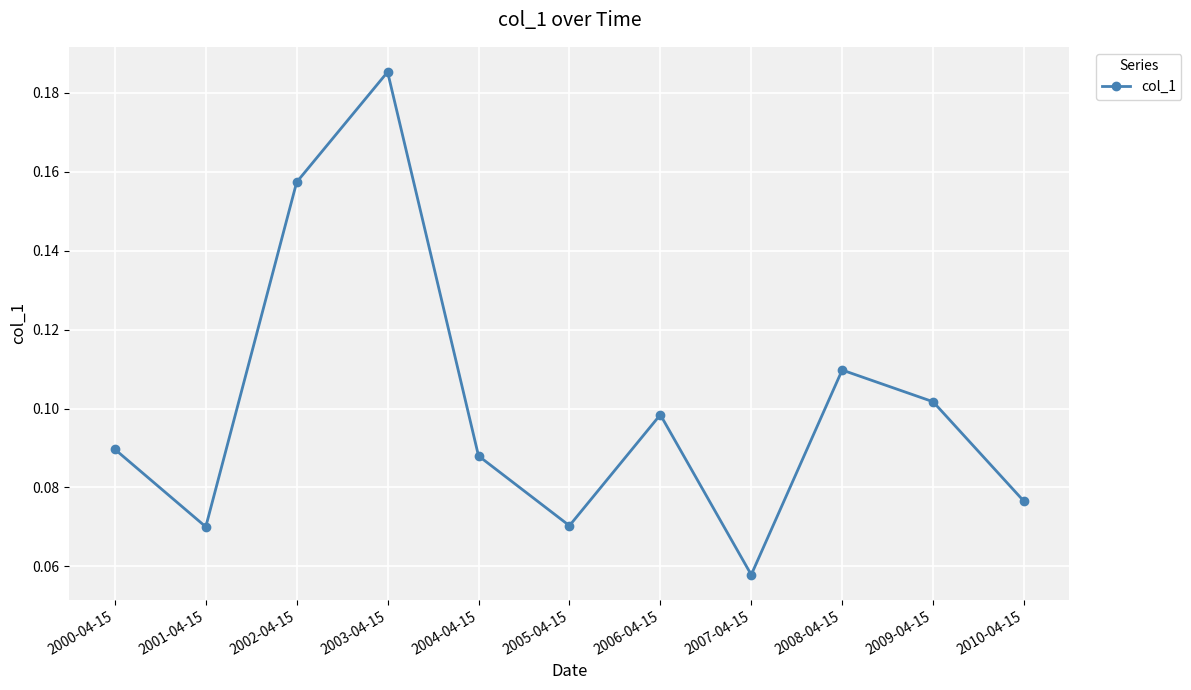

At which category does the chart reach its minimum across all series?

2007-04-15